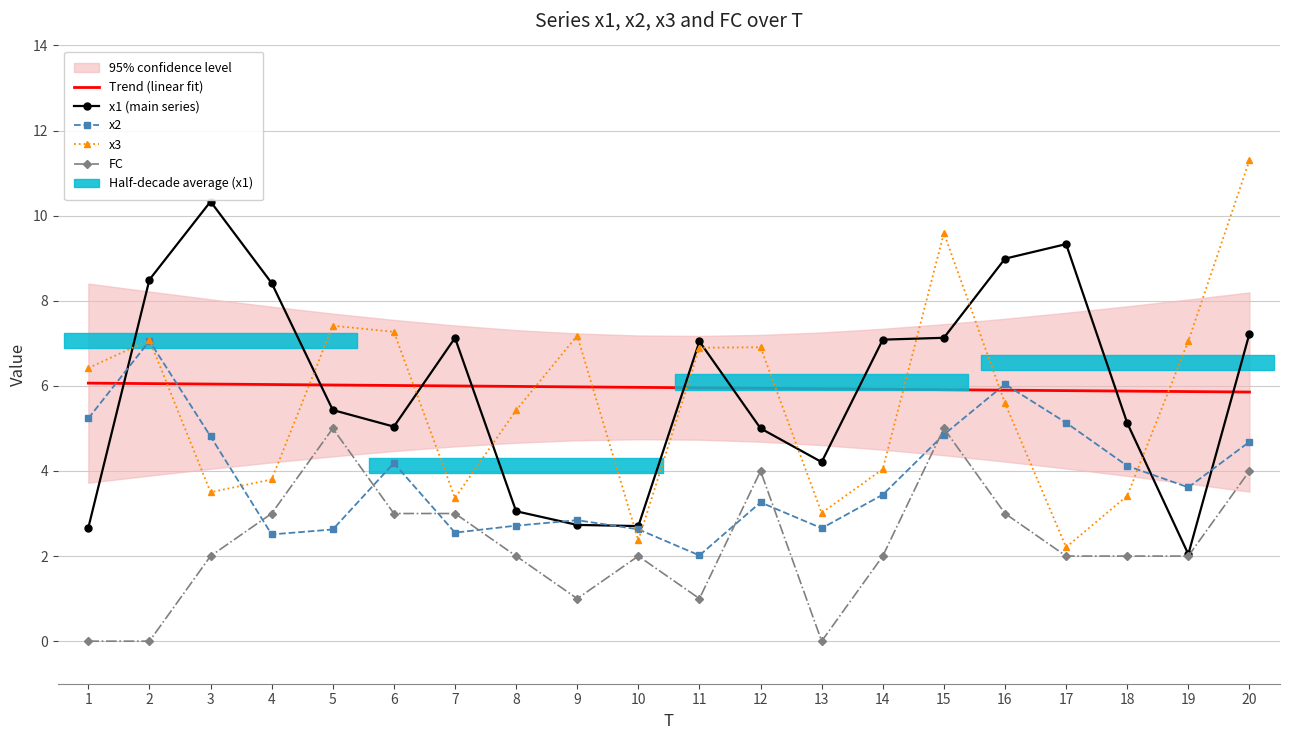

Which series has the widest spread of values?

x3